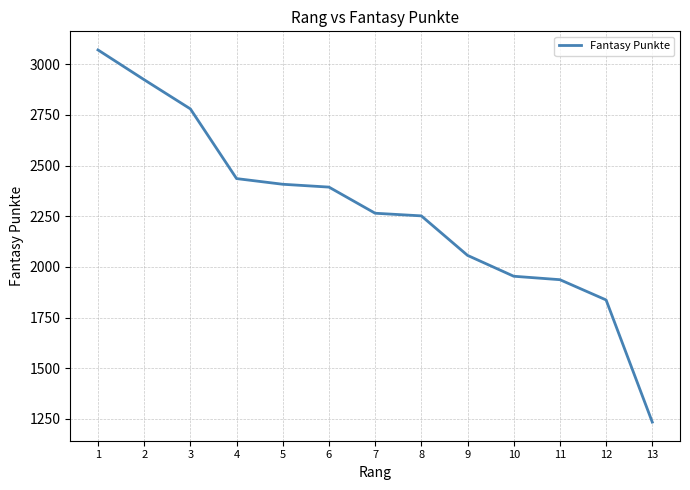

Reading left to right, extract all data points from this chart.

3071	2924	2780	2436	2408	2394	2265	2252	2057	1954	1937	1837	1234